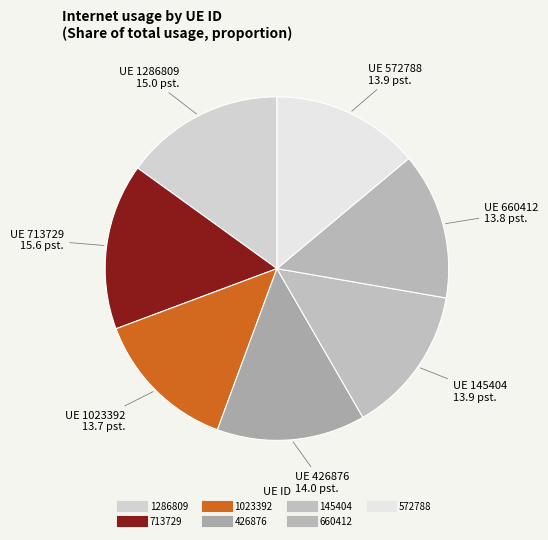

To the nearest percent, what is the combined percentage of 660412 and 1023392?

27%